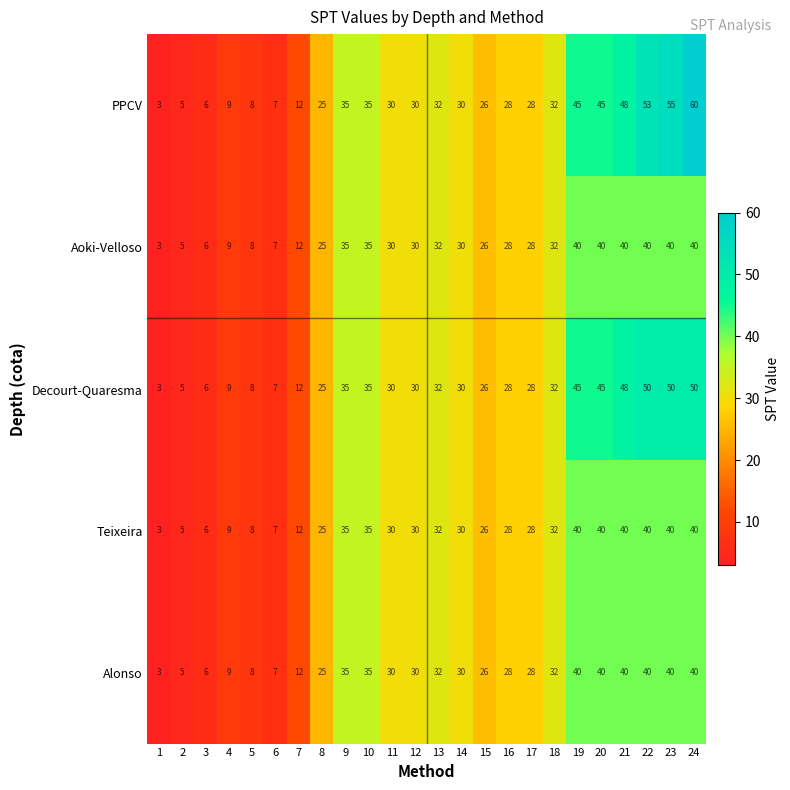

What is the approximate value of Decourt-Quaresma at 18, to the nearest 5?

30